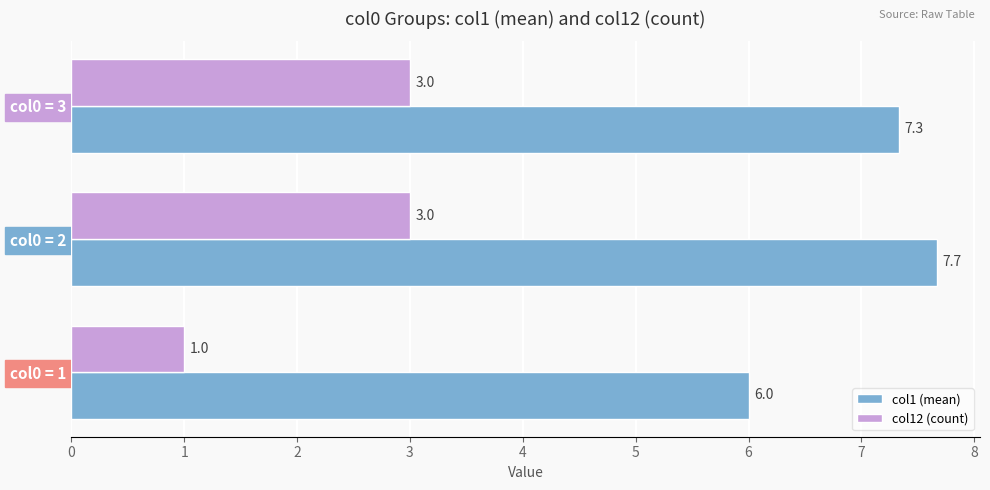

At which category is the sum across all series the highest?

col0 = 2